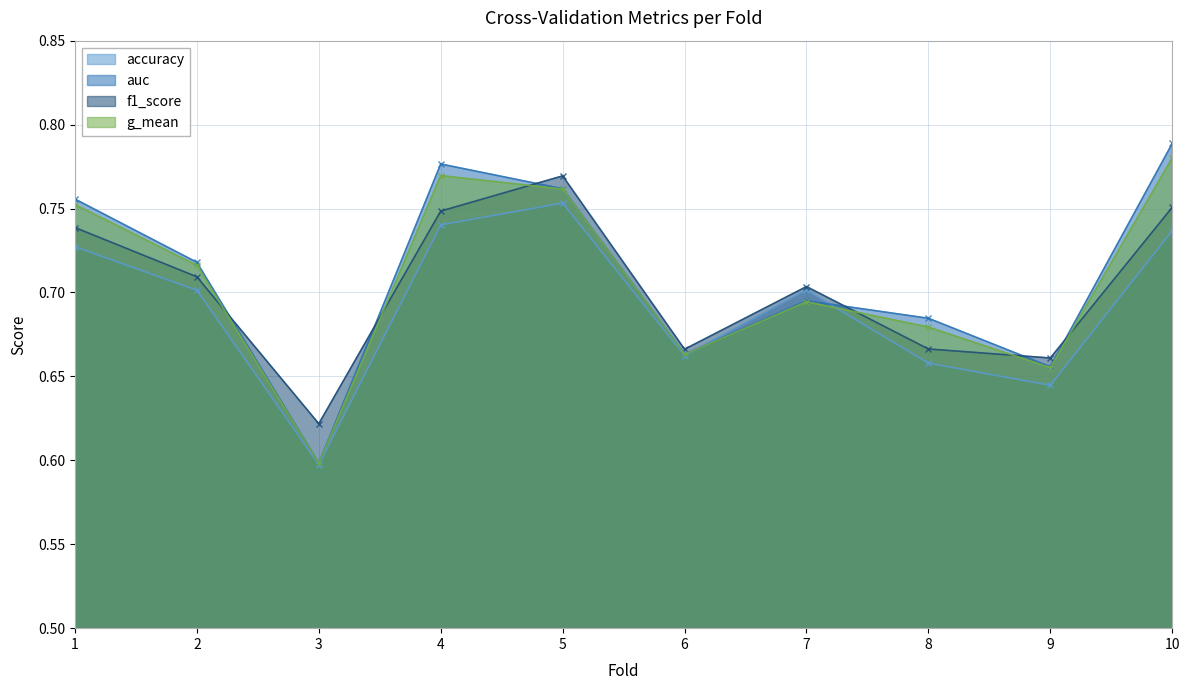

Which series changed the most between 3 and 10?

auc